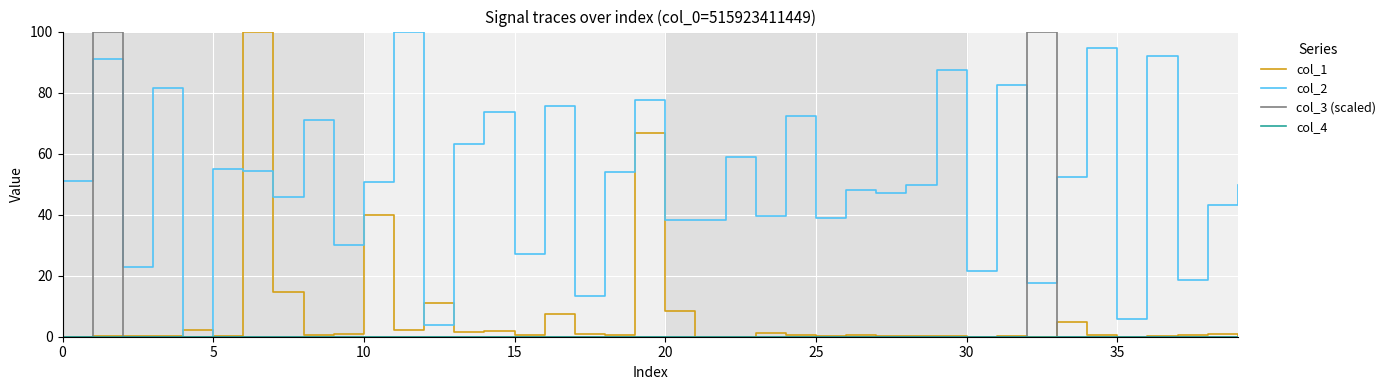

How many distinct data groups are displayed?

4